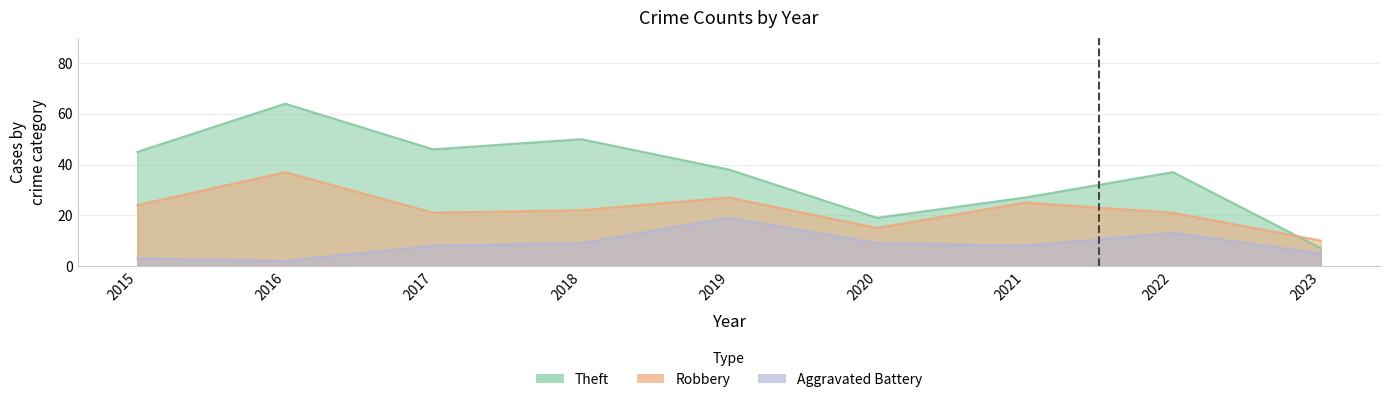

What is the value of the Theft point at the 7th from the left?

27